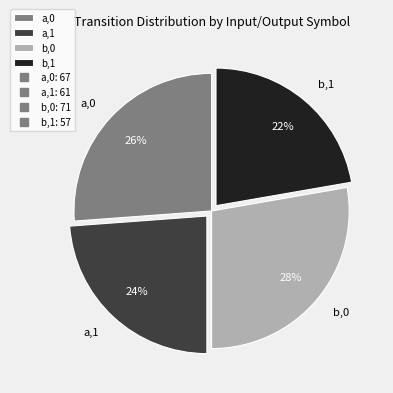

Rank the categories by value from highest to lowest.

b,0, a,0, a,1, b,1